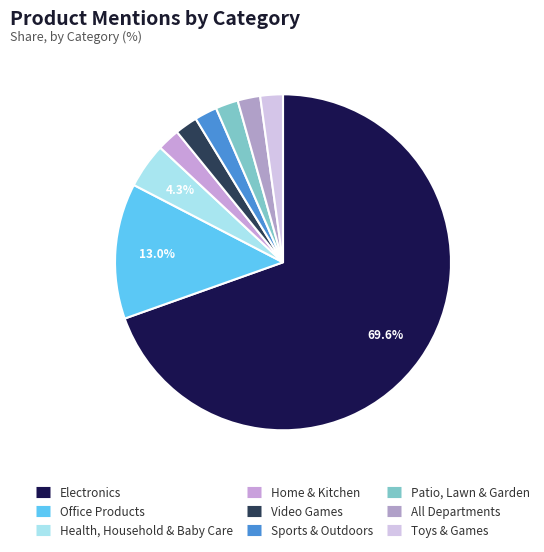

The Patio, Lawn & Garden slice represents 9% of the pie. True or false?

False